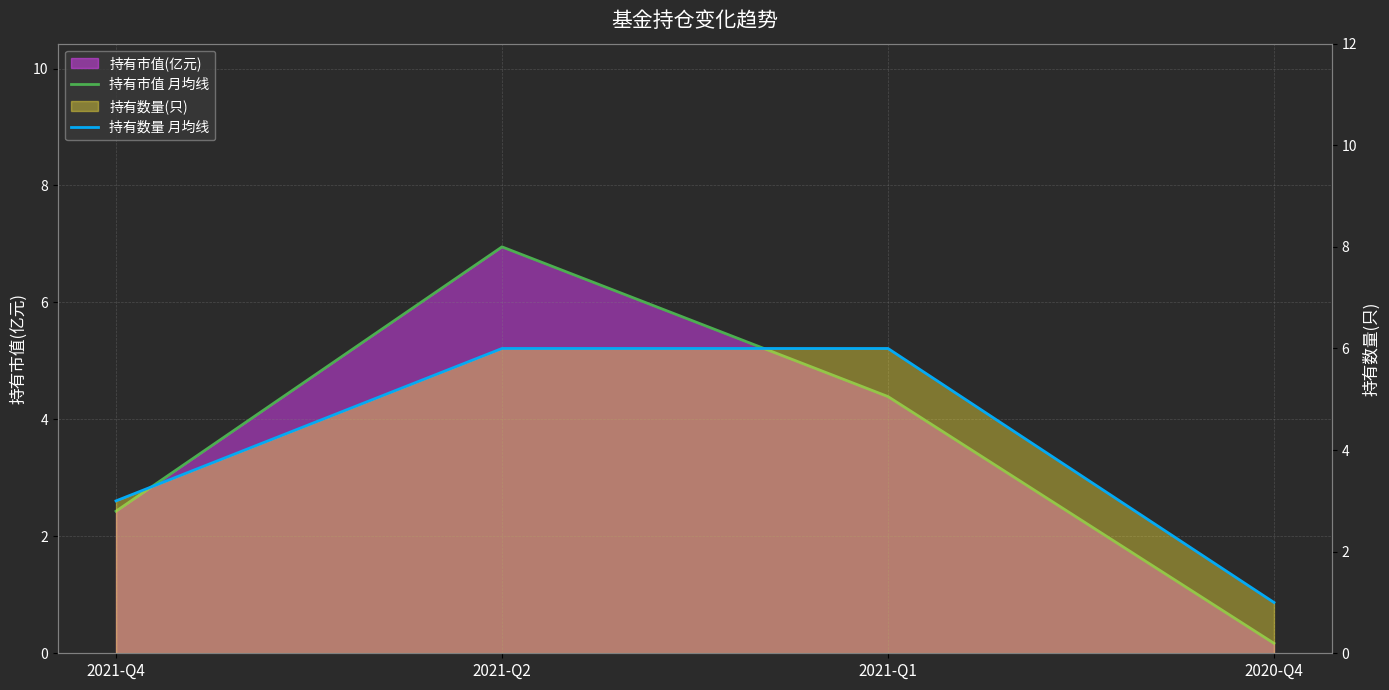

What is the label of the 4th point from the left?

2020-Q4